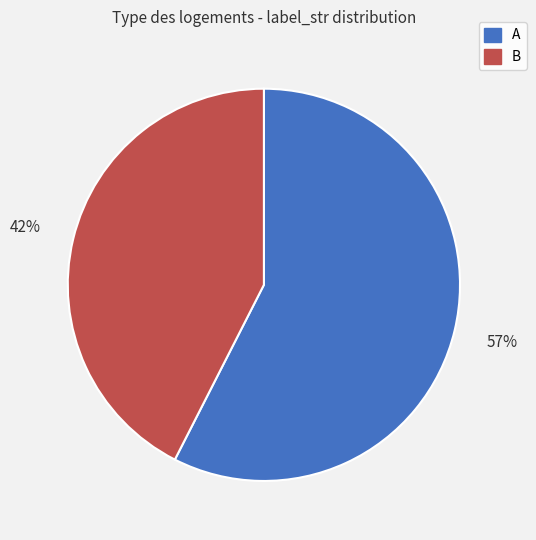

How many slices are in this pie chart?

2